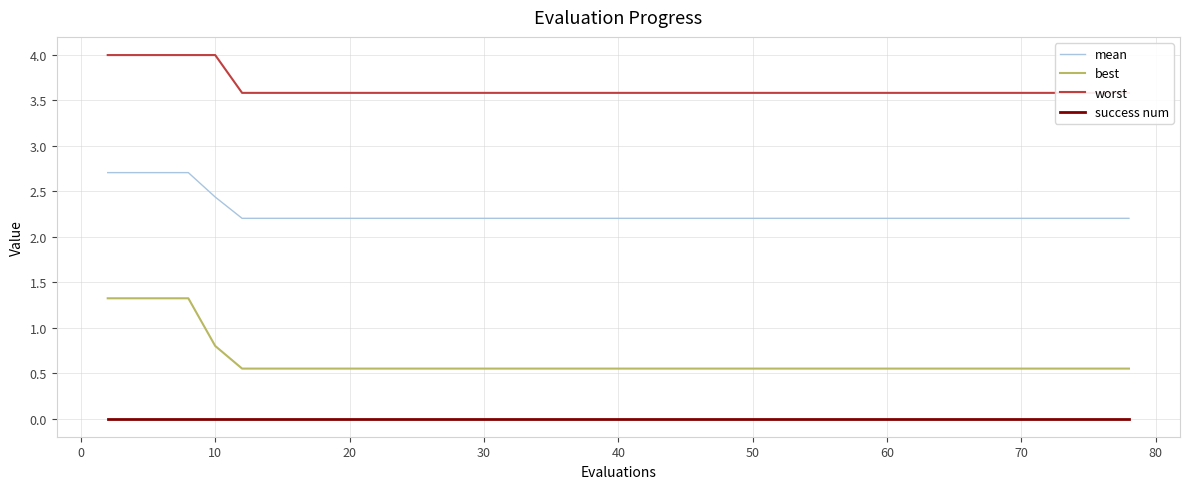

The value of success num at 70 is 0.0. True or false?

True